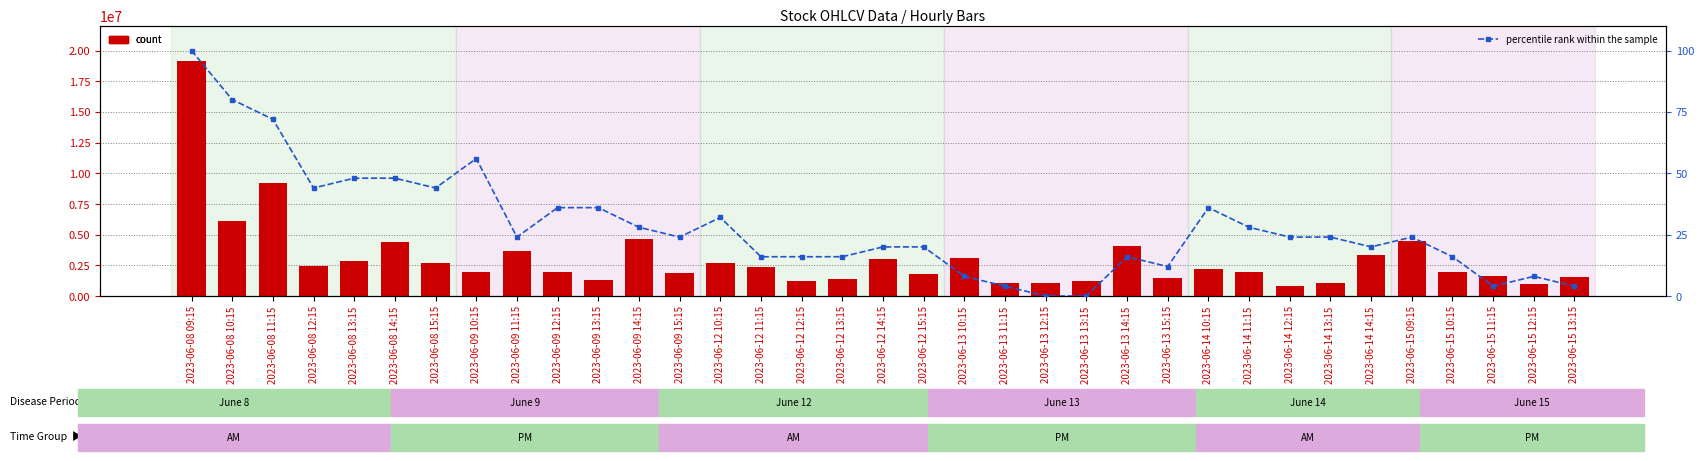

What are all the series names shown in the legend?

count, percentile rank within the sample